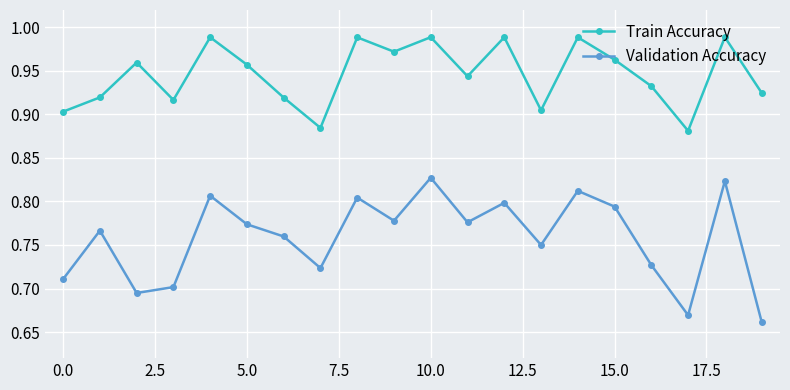

True or false: Train Accuracy and Validation Accuracy intersect in this chart.

False